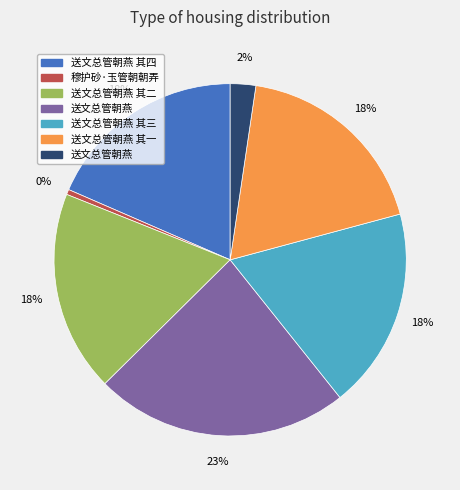

Is there a majority slice in this chart?

No